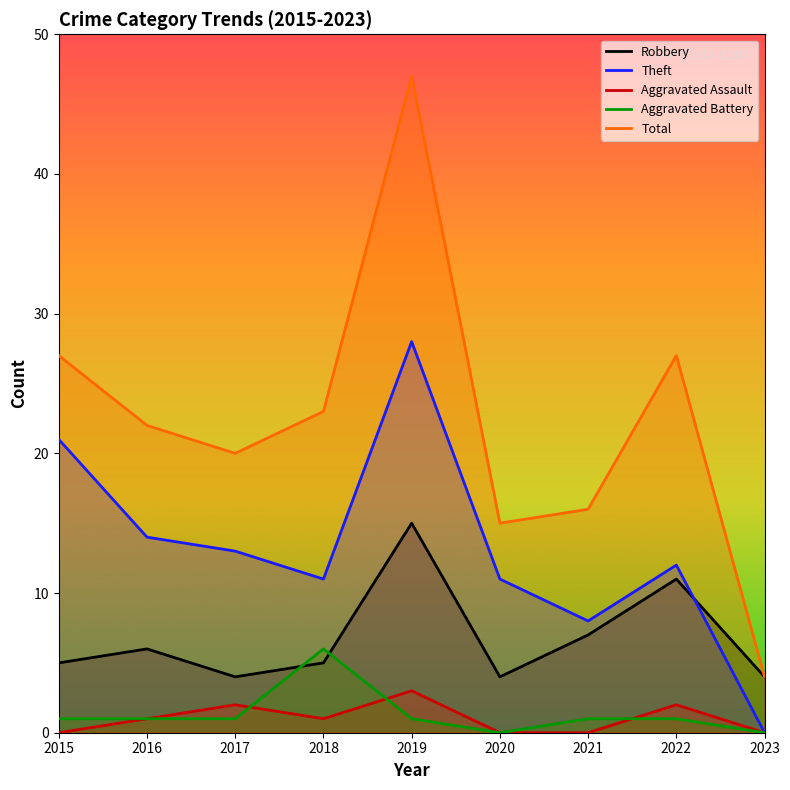

How many lines are shown in the chart?

5